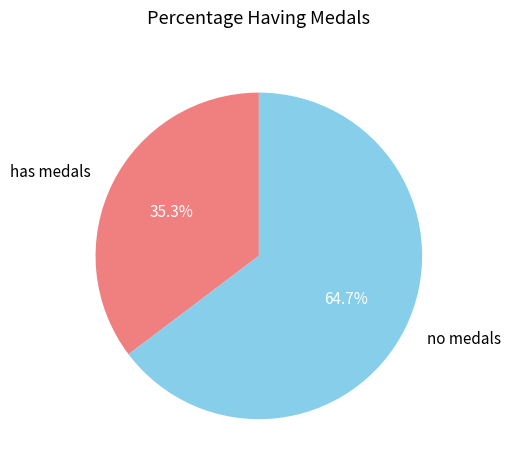

Approximately how many times larger is the value at no medals compared to has medals?

1.8